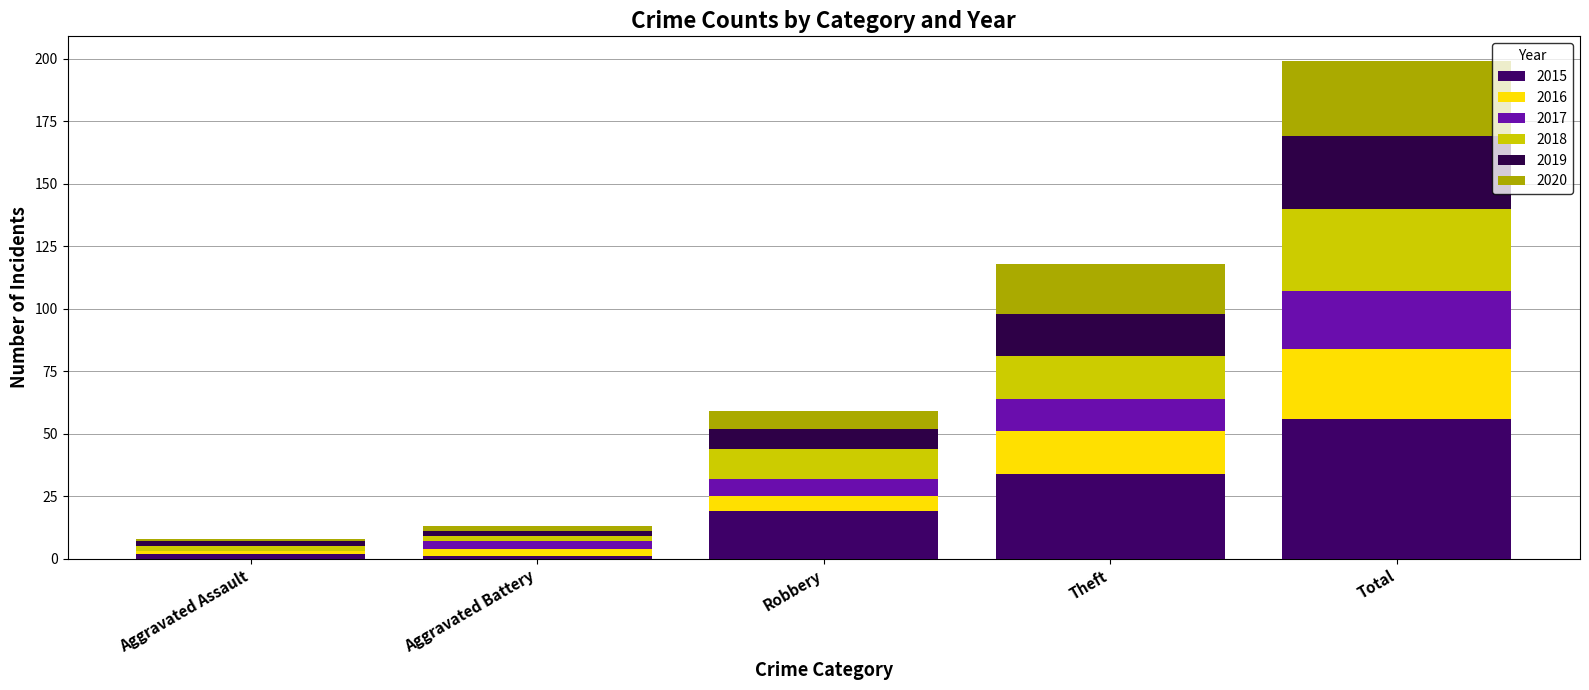

Where is 2020 nearest to the value 15?

Theft